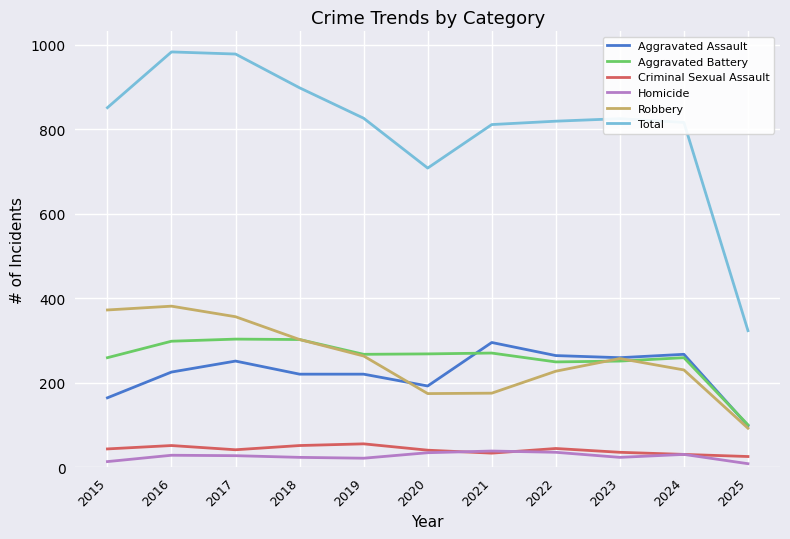

What is the smallest value displayed?

8